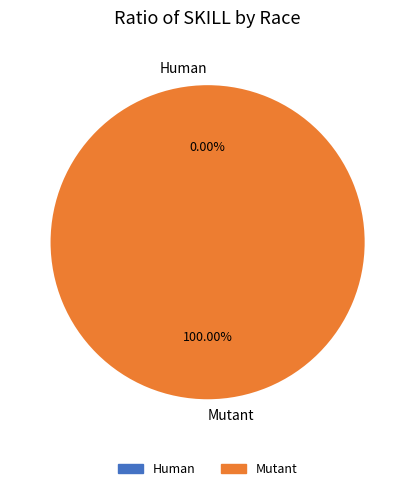

To the nearest percent, what is the average slice percentage?

50%